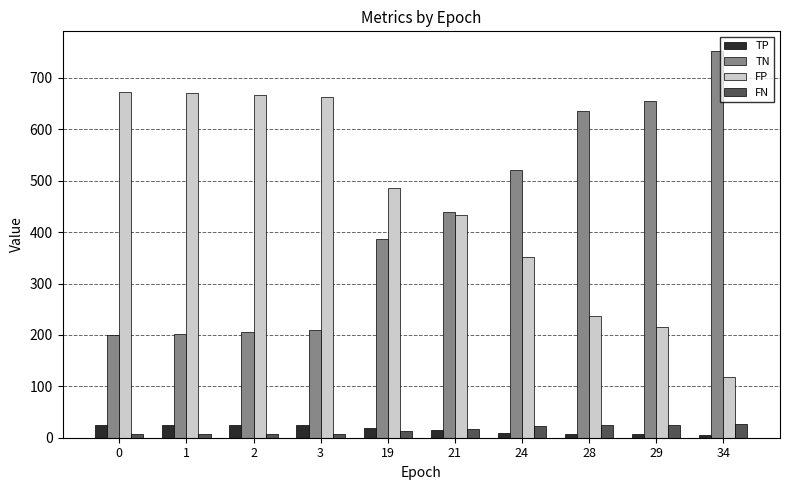

What are all the series names shown in the legend?

TP, TN, FP, FN